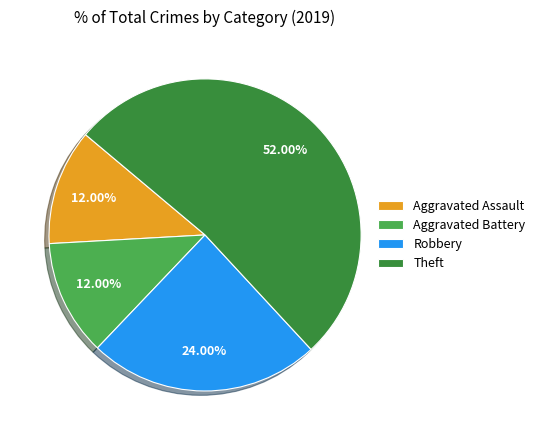

Approximately how many times larger is the value at Robbery compared to Aggravated Battery?

2.0